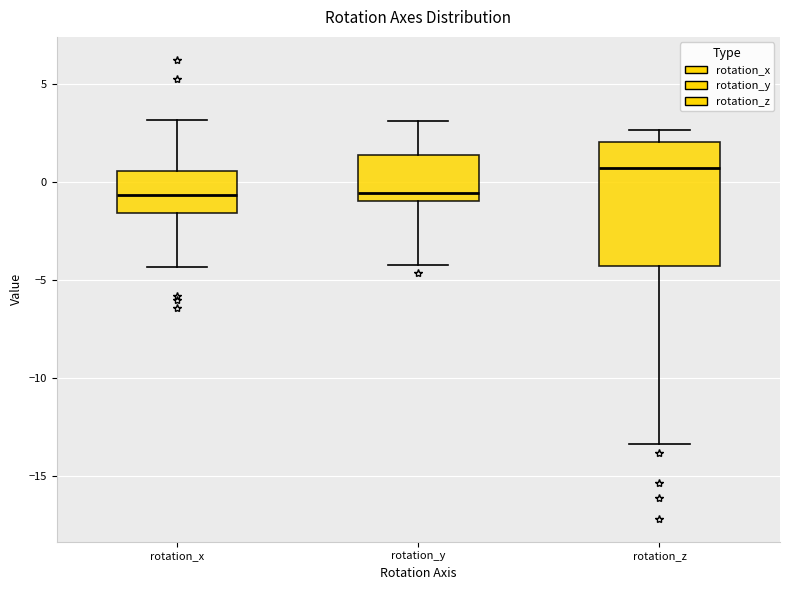

Reading left to right, transcribe this box plot: for each box, give where its median line is, the range the box spans, and where its two whiskers end, as read against the y-axis. The values are not printed on the chart, so give them approximately, as read against the axis.

rotation_x: median -0.5, box -1.5 to 0.5, whiskers -4.5 to 3.0
rotation_y: median -0.5, box -1.0 to 1.5, whiskers -4.0 to 3.0
rotation_z: median 0.5, box -4.5 to 2.0, whiskers -13.5 to 2.5